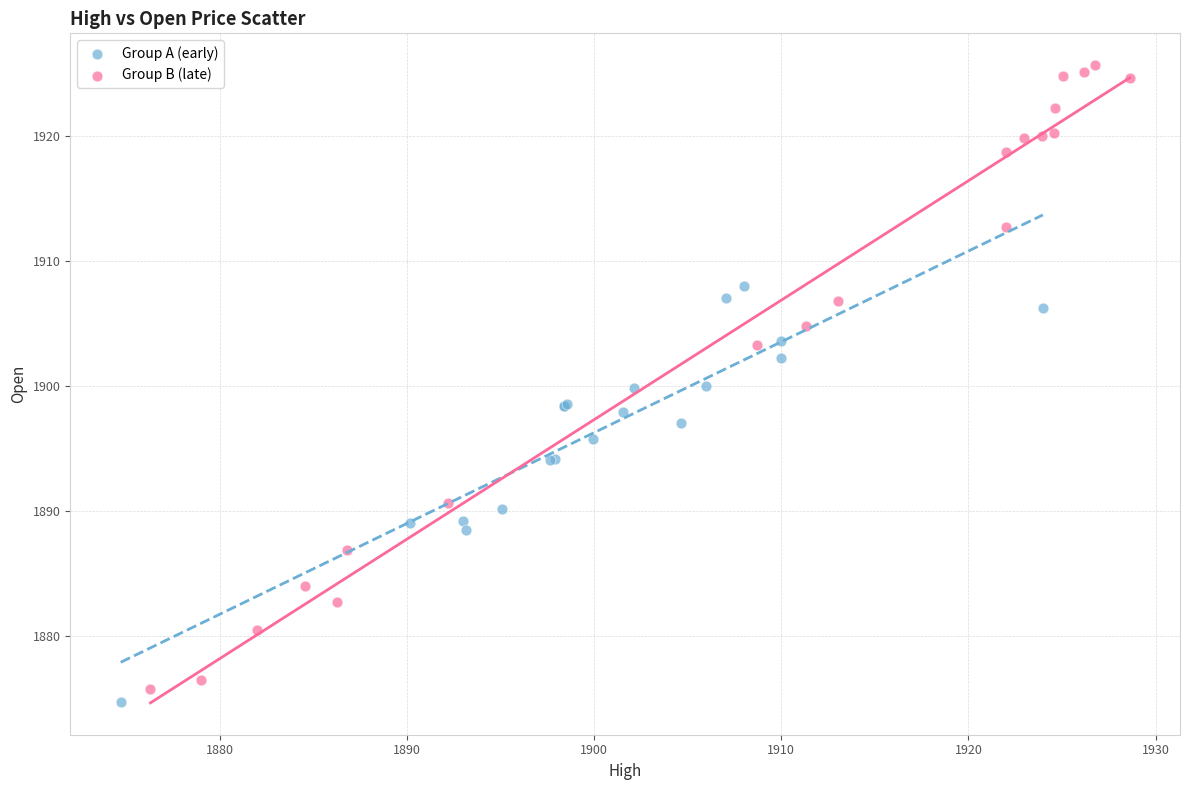

Which series contains the highest Y value?

Group B (late)